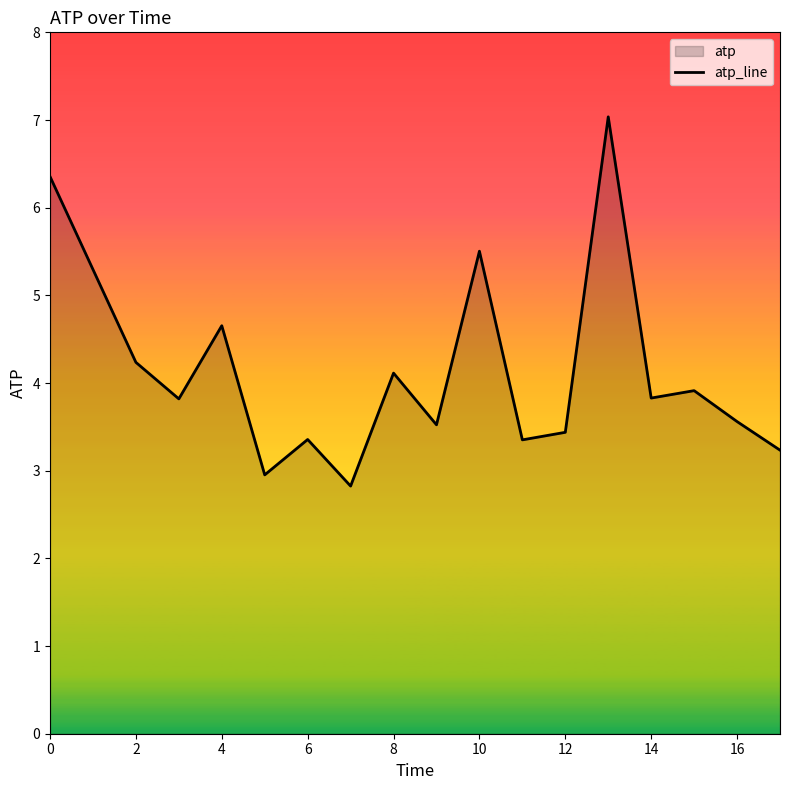

What is the smallest value displayed?

2.8